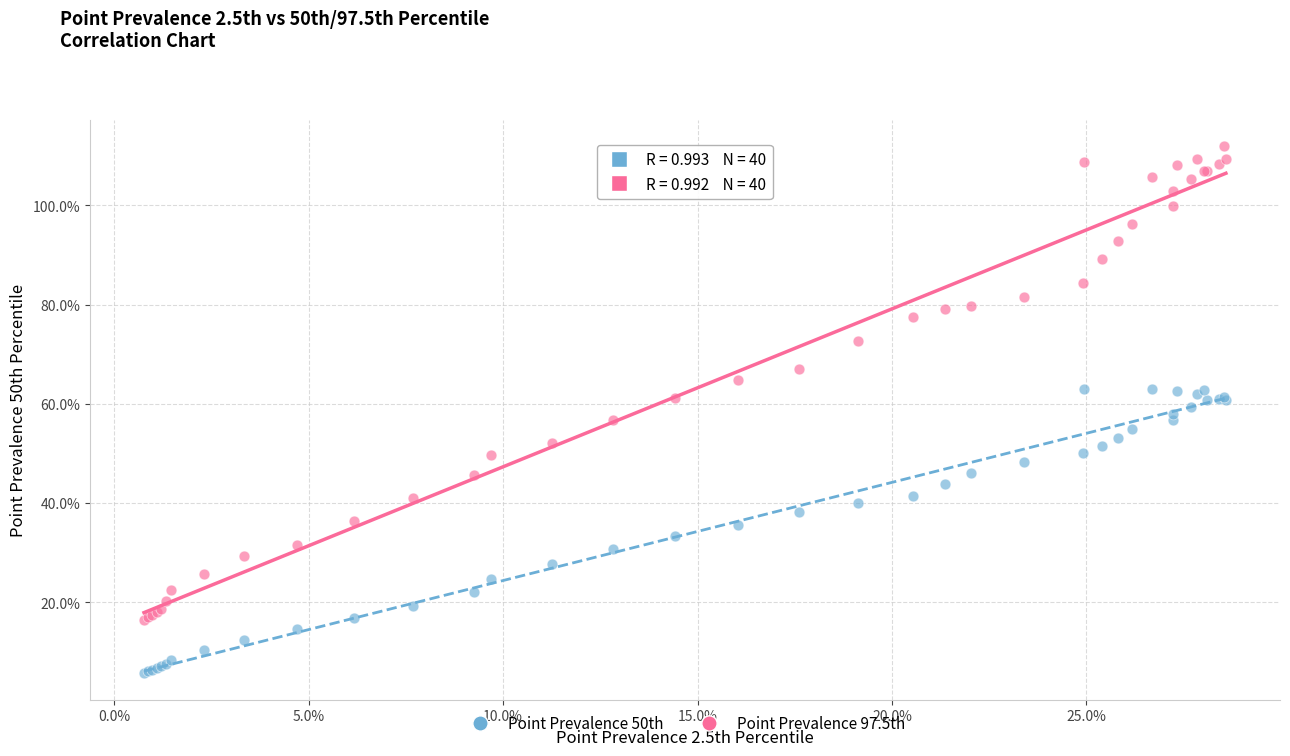

What are all the series names shown in the legend?

Point Prevalence 50th, Point Prevalence 97.5th